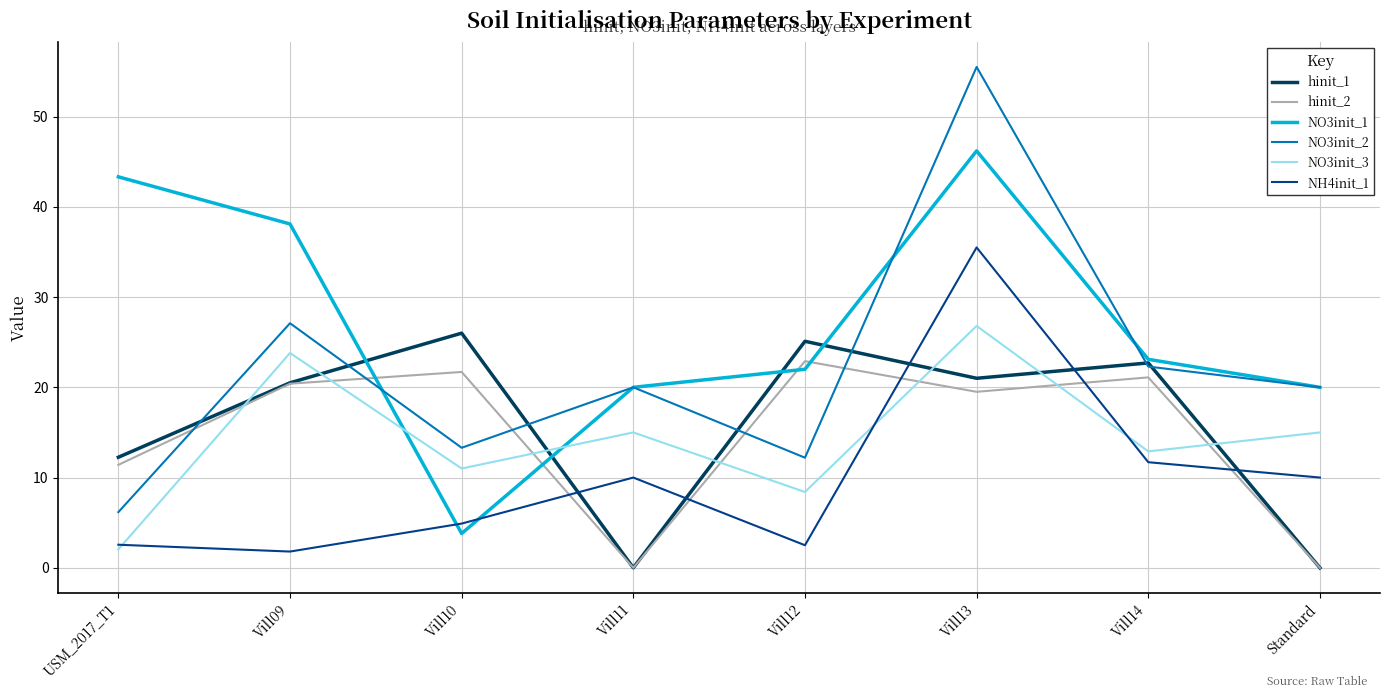

Which series changed the most between Vill10 and Vill14?

NO3init_1